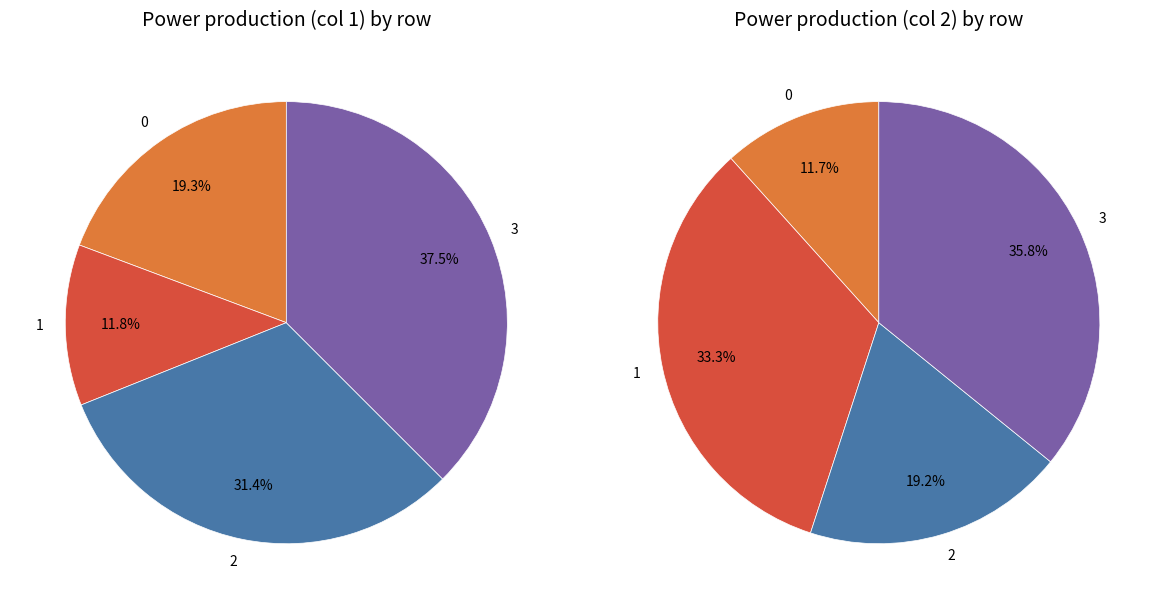

True or false: 0 accounts for 23% of the total.

False